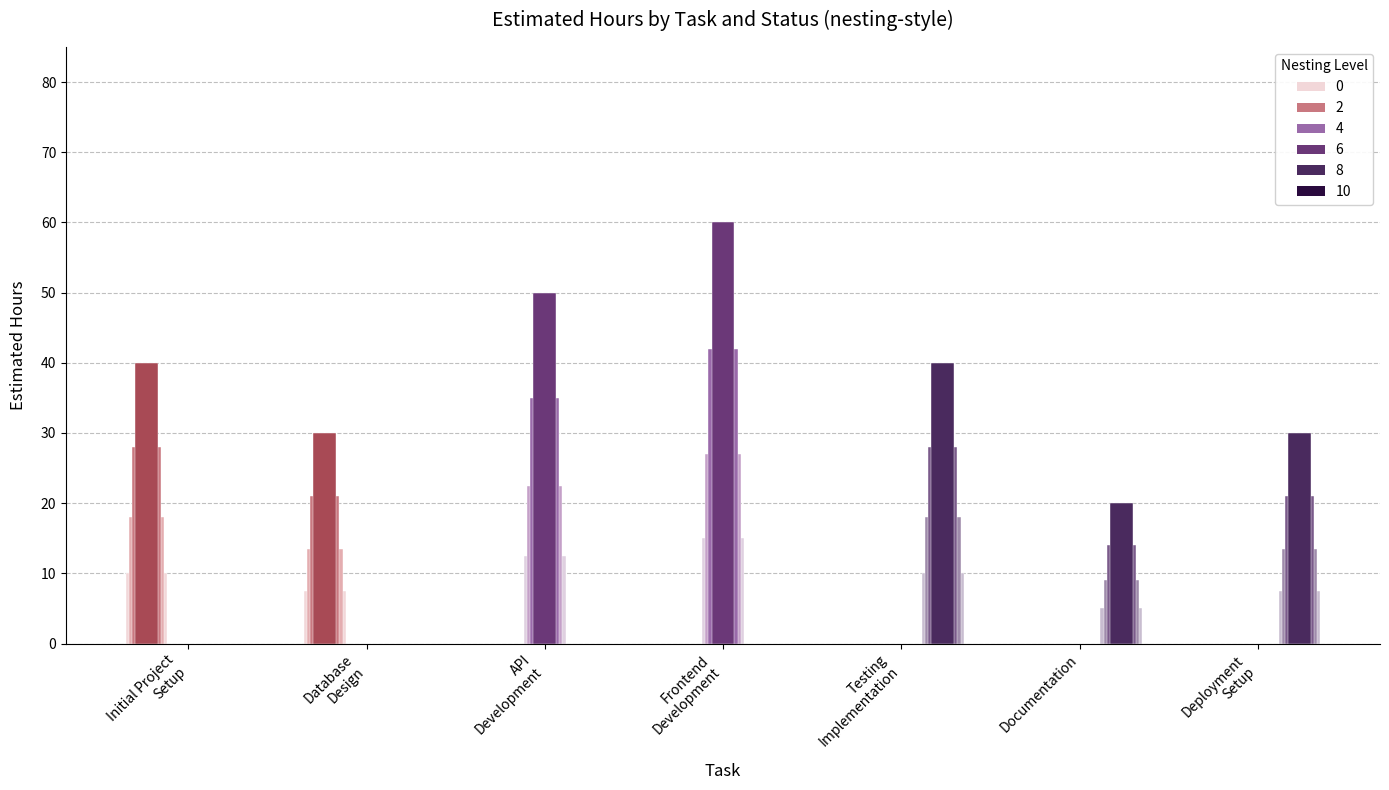

At which category is the sum across all series the highest?

Frontend
Development